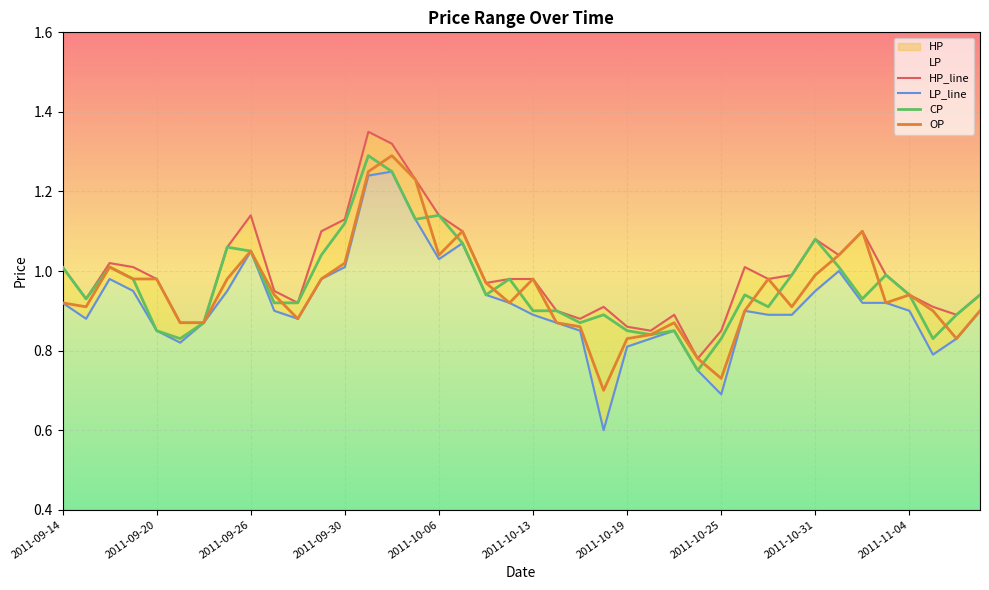

Is it true that OP equals 0.2 at 2011-10-19?

False